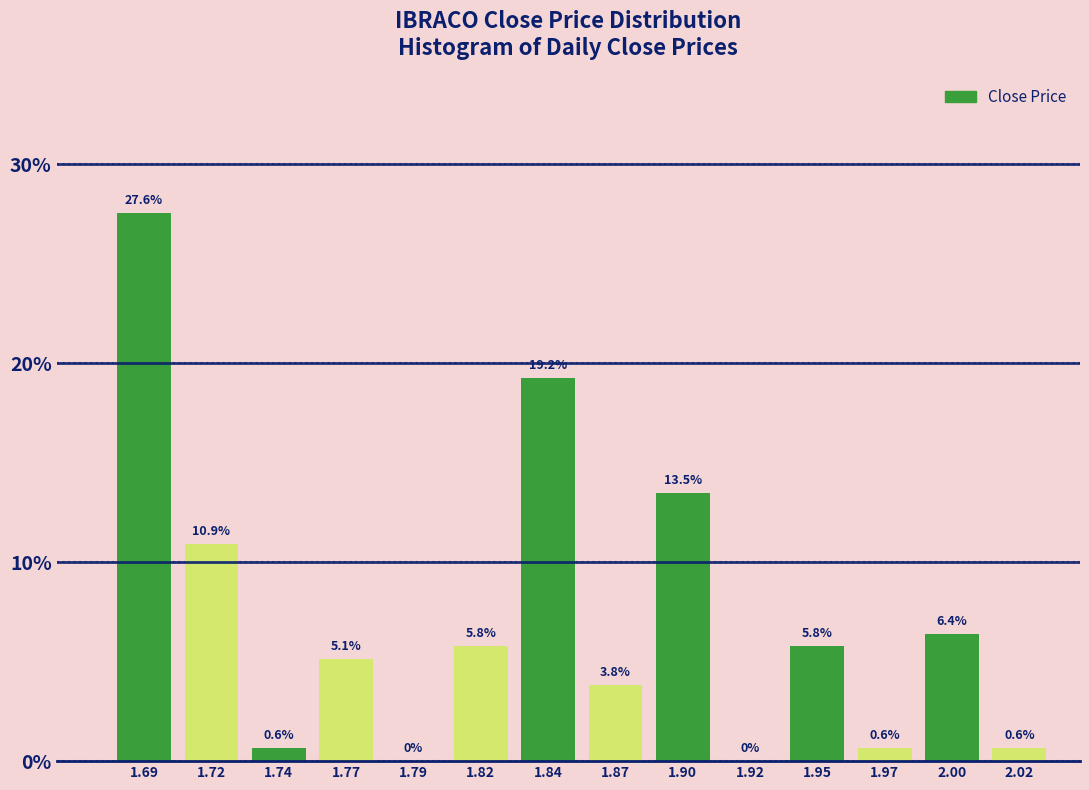

Reading left to right, extract all data points from this chart.

1.69=27.6	1.72=10.9	1.74=0.6	1.77=5.1	1.79=0.0	1.82=5.8	1.84=19.2	1.87=3.8	1.90=13.5	1.92=0.0	1.95=5.8	1.97=0.6	2.00=6.4	2.02=0.6